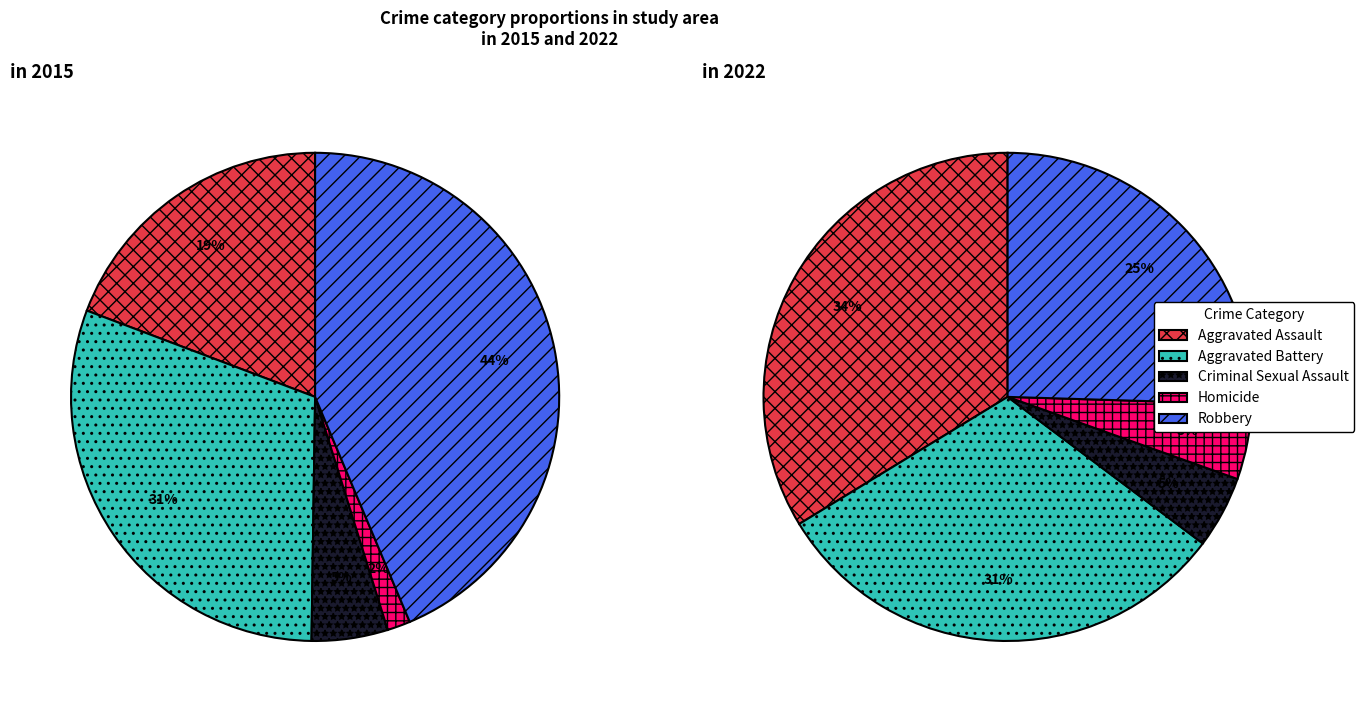

Does 2 represent more than half of the total?

No